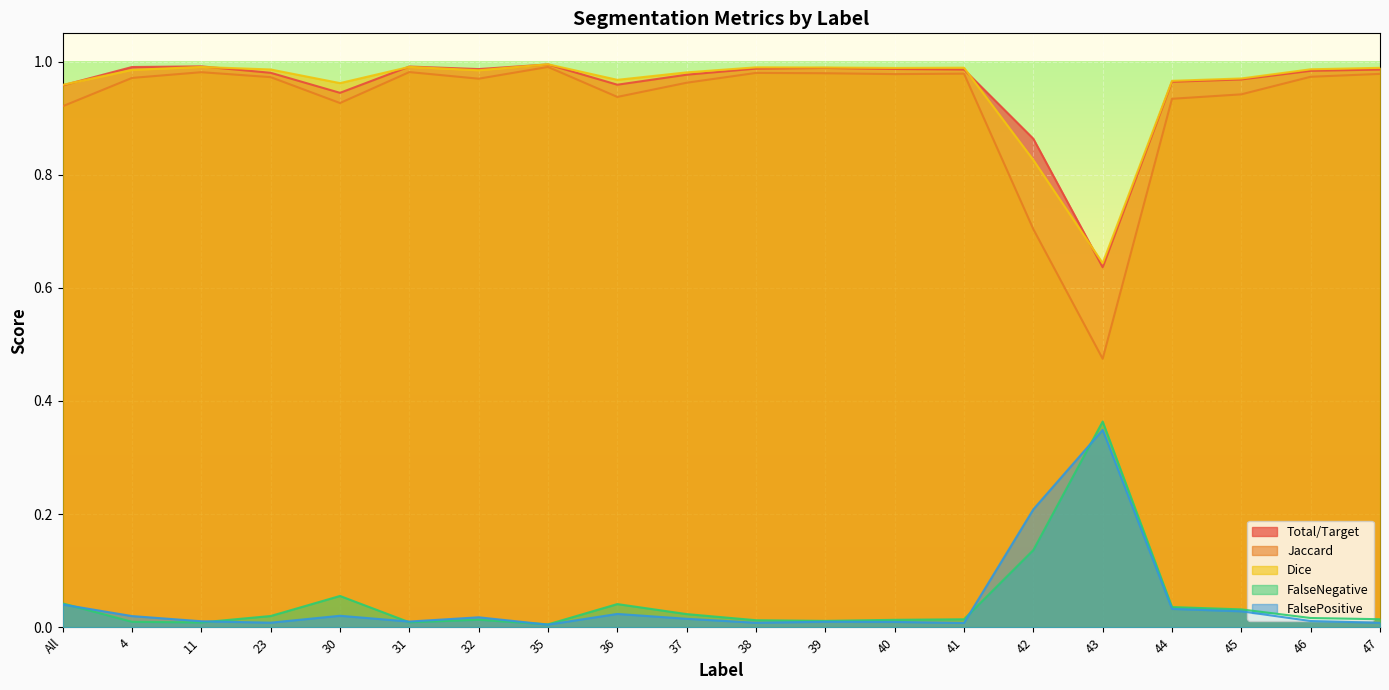

In Dice, how many points are lower than both neighbors (excluding endpoints)?

5